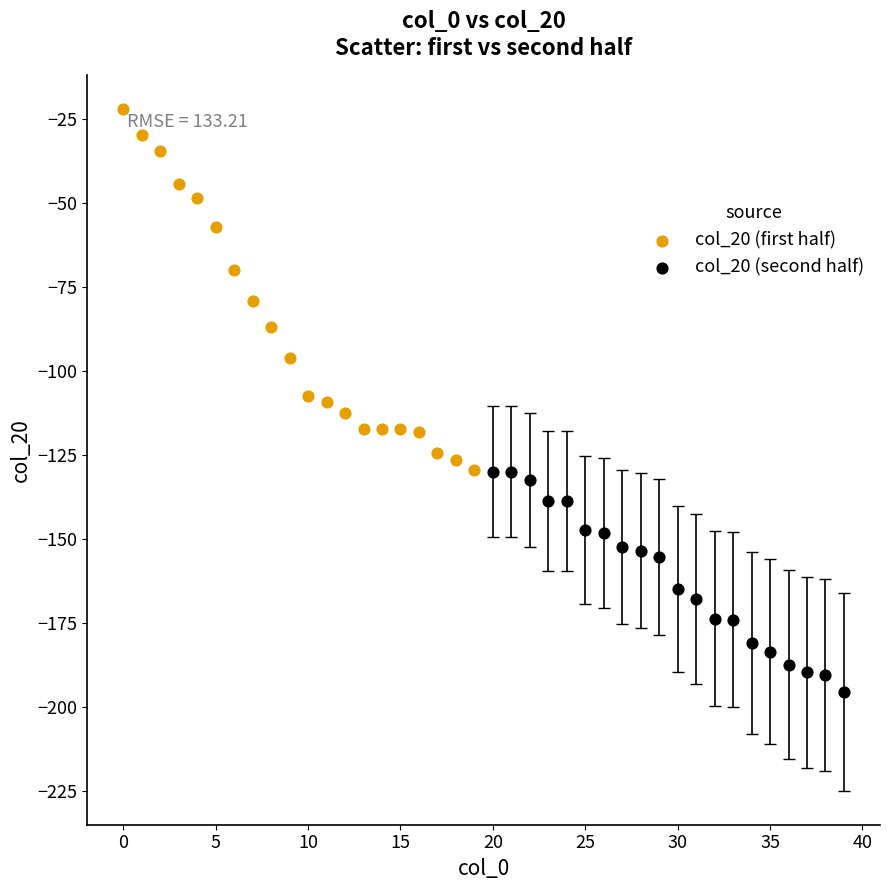

Which series has the widest spread of Y values?

col_20 (first half)